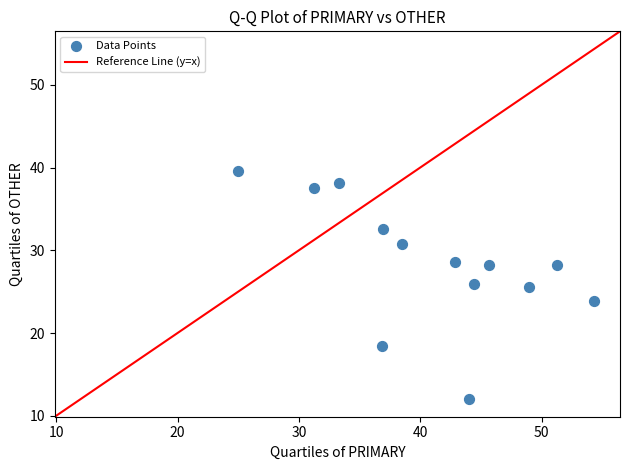

What is the range of Y values (max minus min)?

27.6